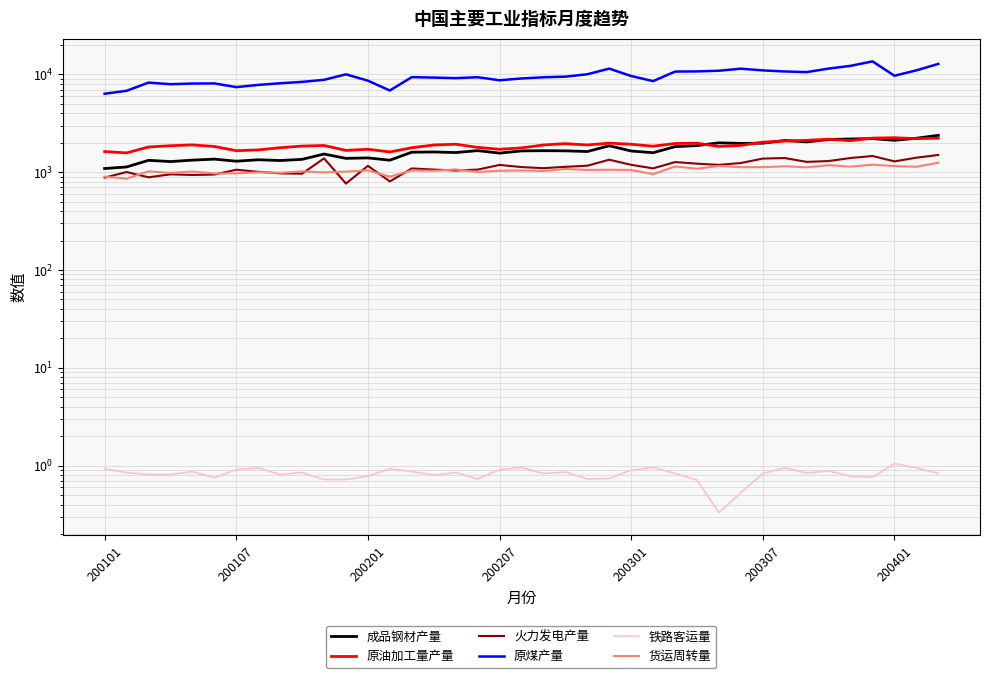

What is the sum of all 成品钢材产量 values?

65271.8